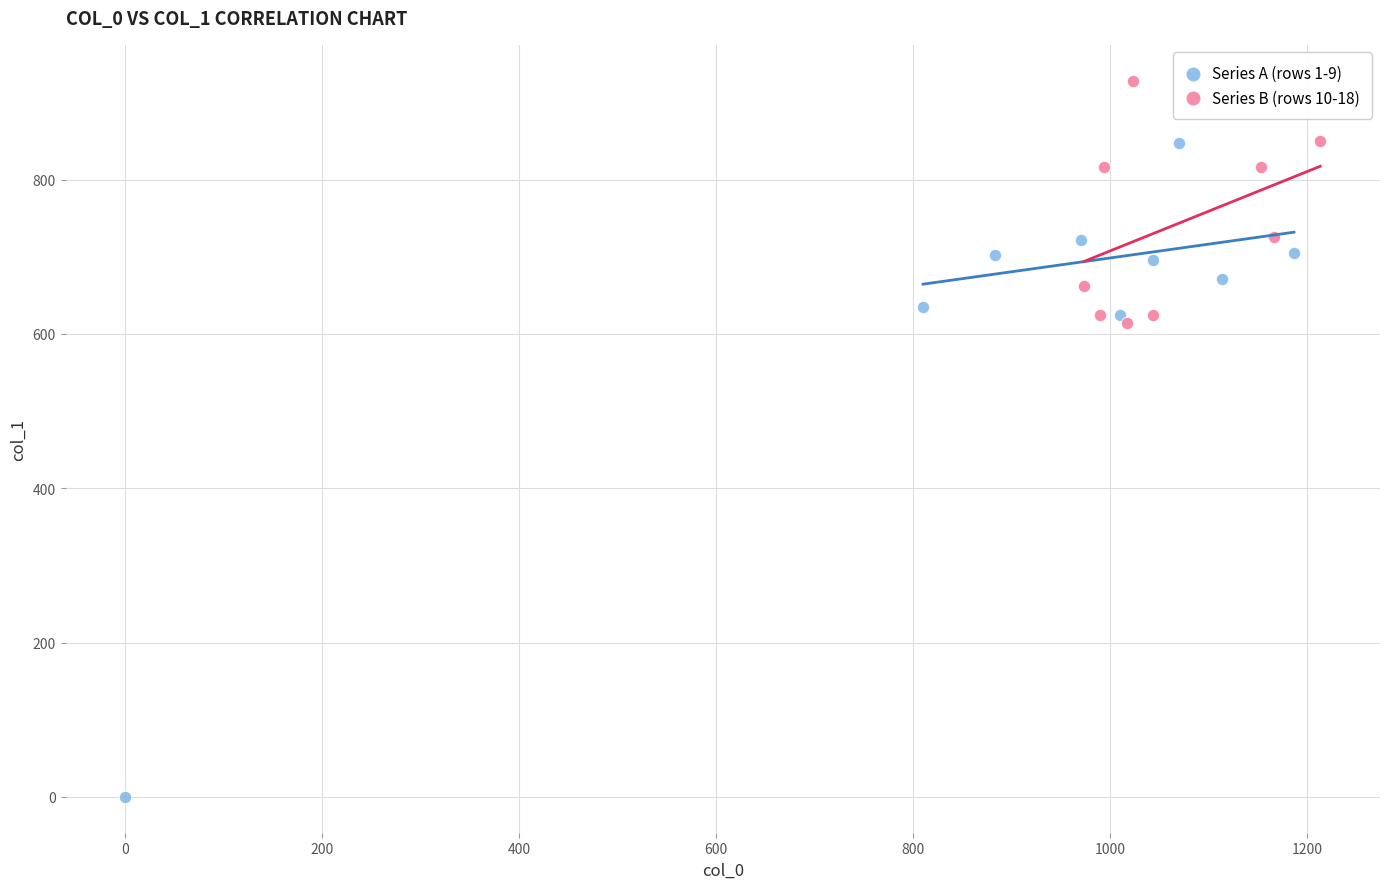

Which series reaches the maximum Y coordinate?

Series B (rows 10-18)